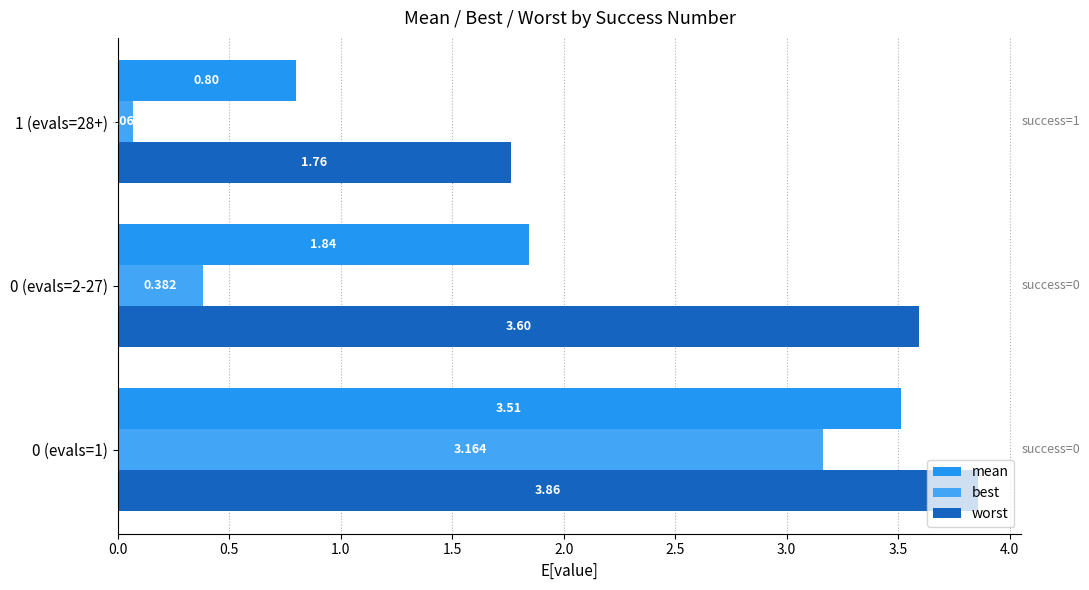

Rank the categories by mean value from lowest to highest.

1 (evals=28+), 0 (evals=2-27), 0 (evals=1)